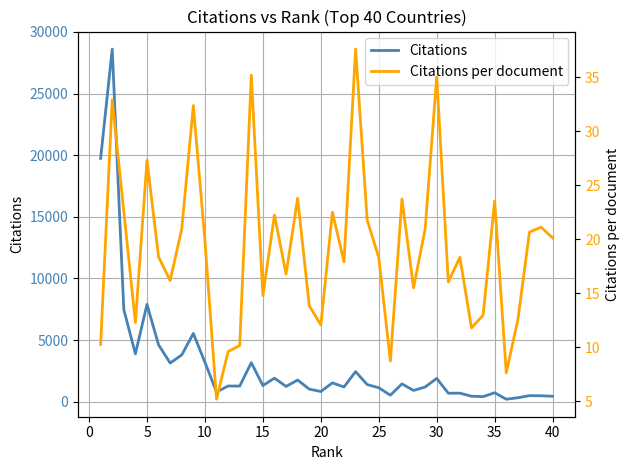

Reading left to right, extract all data points from this chart.

Citations: 19742.0	28606.0	7473.0	3887.0	7899.0	4612.0	3139.0	3796.0	5539.0	3200.0	794.0	1277.0	1271.0	3169.0	1315.0	1914.0	1242.0	1762.0	1026.0	833.0	1531.0	1200.0	2446.0	1395.0	1135.0	532.0	1449.0	915.0	1195.0	1894.0	690.0	697.0	448.0	415.0	730.0	206.0	326.0	496.0	486.0	443.0
Citations per document: 10.3	32.9	22.6	12.3	27.3	18.4	16.2	21.0	32.4	19.9	5.2	9.6	10.2	35.2	14.8	22.3	16.8	23.8	13.9	12.1	22.5	17.9	37.6	21.8	18.3	8.7	23.8	15.5	21.0	35.1	16.1	18.3	11.8	13.0	23.6	7.6	12.5	20.7	21.1	20.1